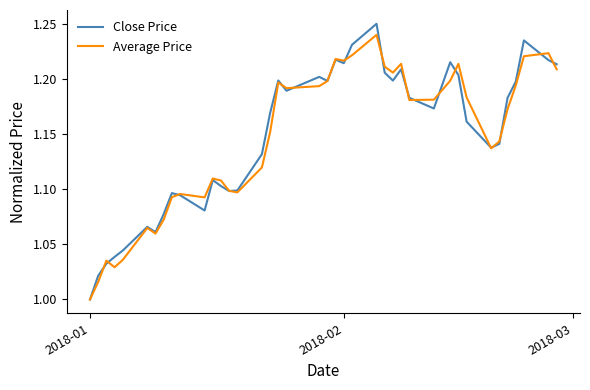

Which series has the widest spread of values?

Close Price